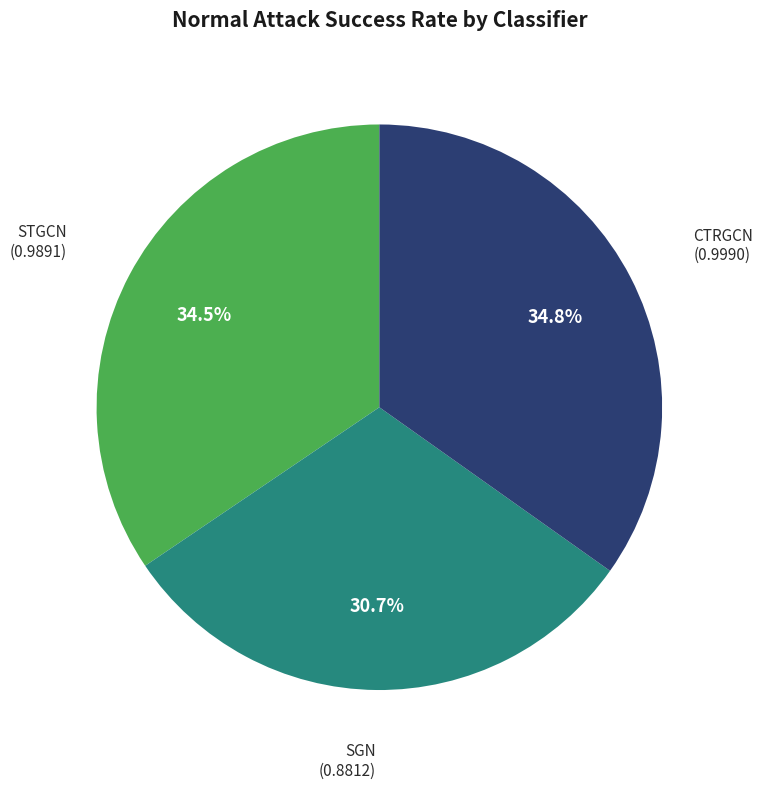

Is there any slice that represents more than half of the pie?

No